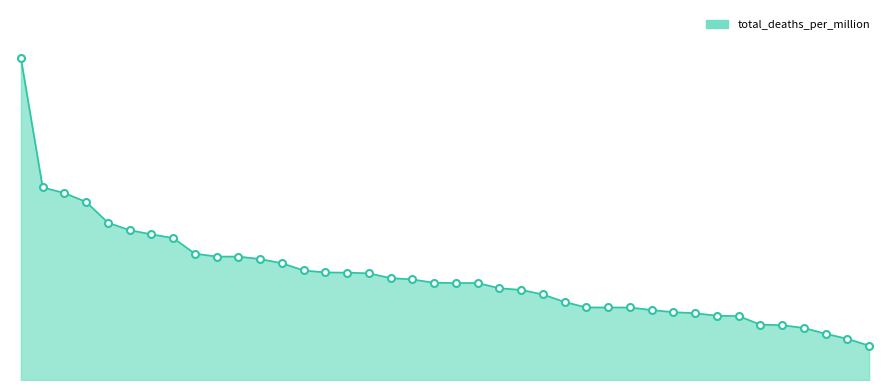

Where does the data first go above 1266?

Peru